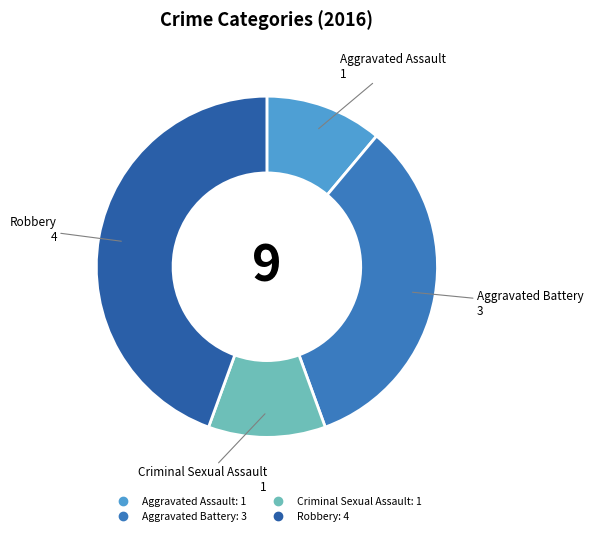

Is there a majority slice in this chart?

No